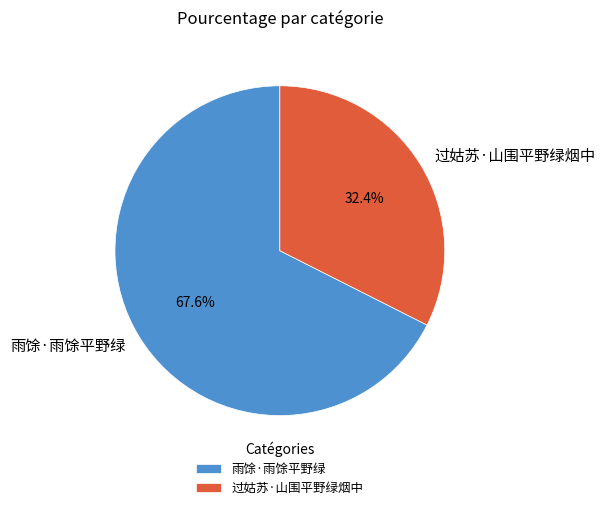

Rank the categories by value from lowest to highest.

过姑苏·山围平野绿烟中, 雨馀·雨馀平野绿